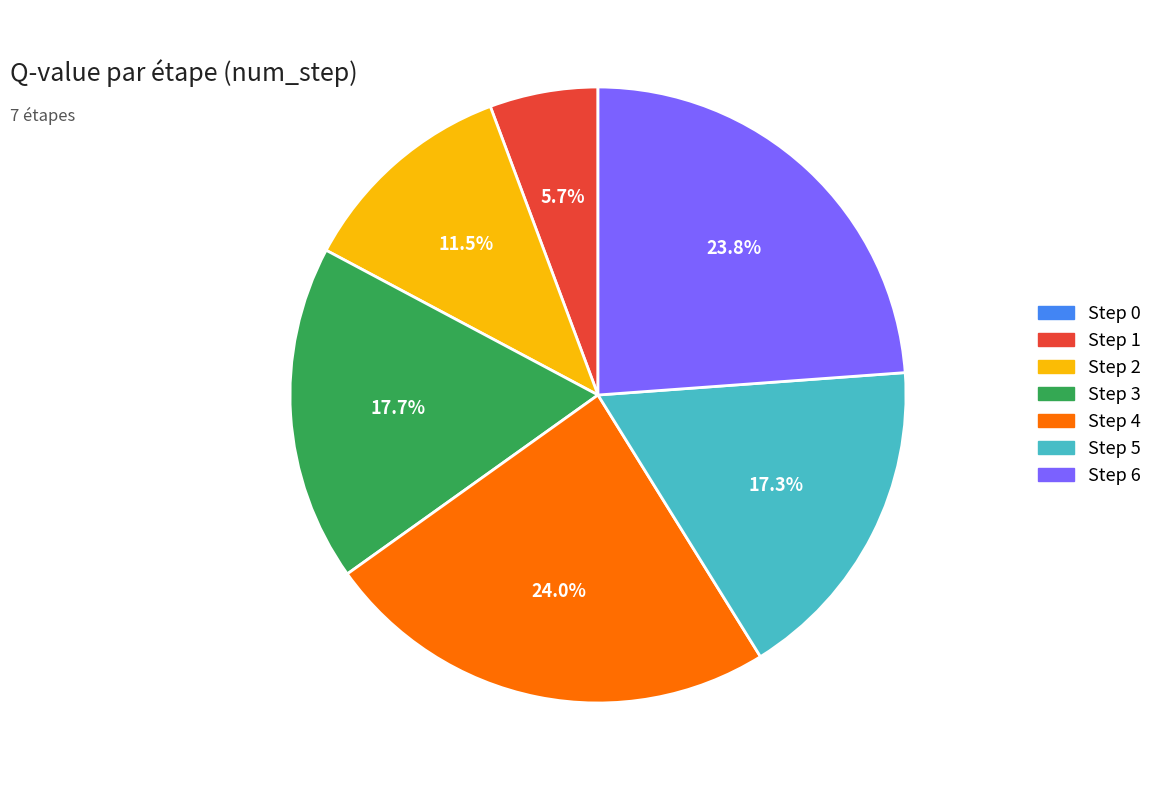

Do Step 5 and Step 3 together represent more than half of the pie?

No